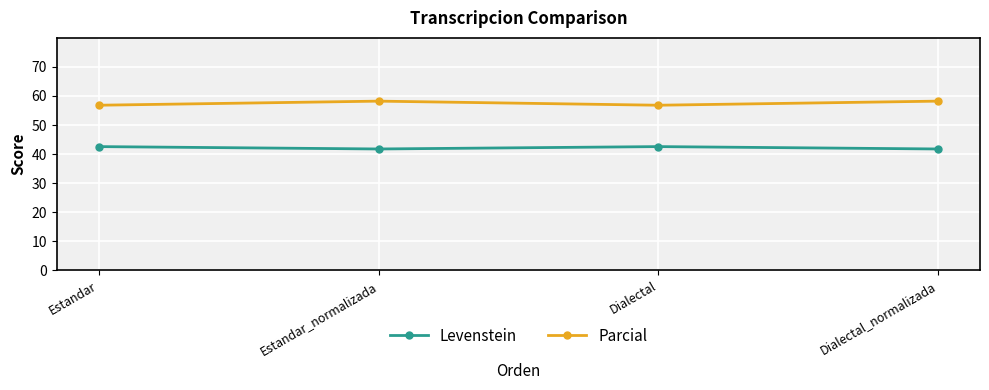

Reading left to right, what are all the values shown in this chart?

Levenstein: 42.6	41.8	42.6	41.8
Parcial: 56.8	58.2	56.8	58.2